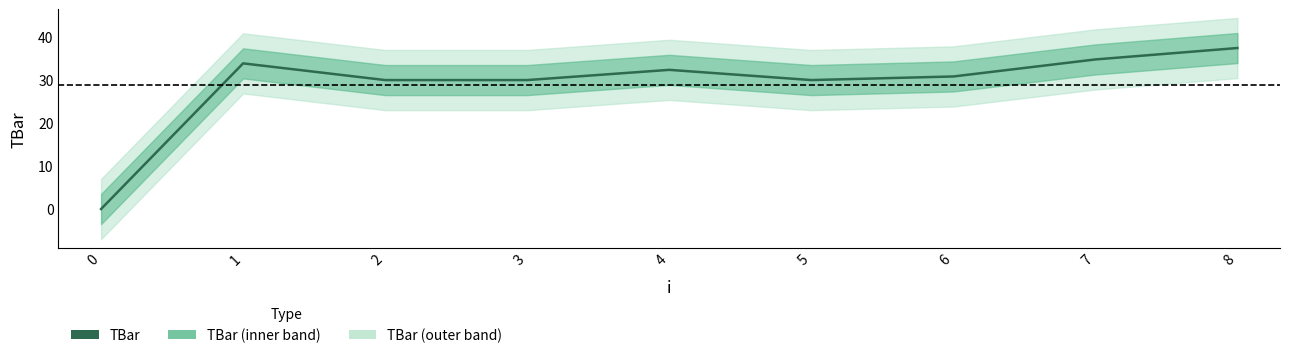

What value does the data have at 1?

33.9